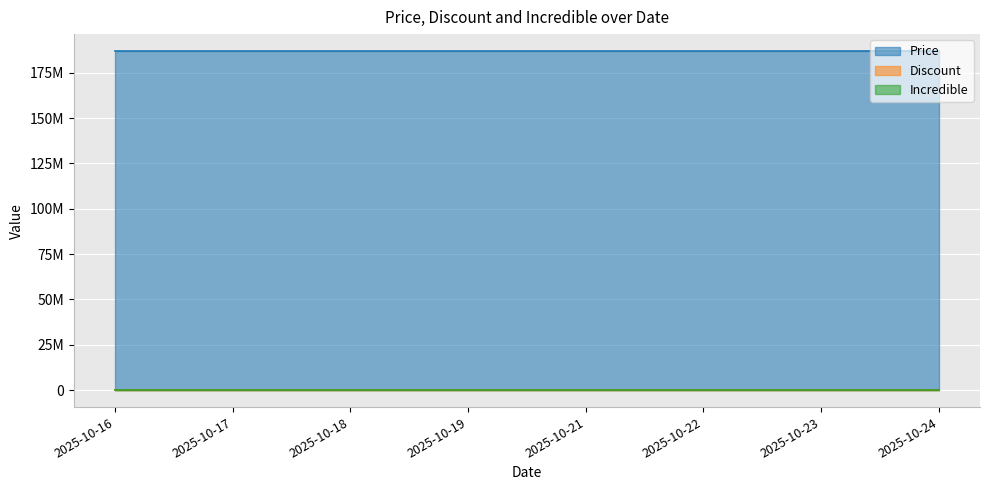

Which series has the widest spread of values?

Price